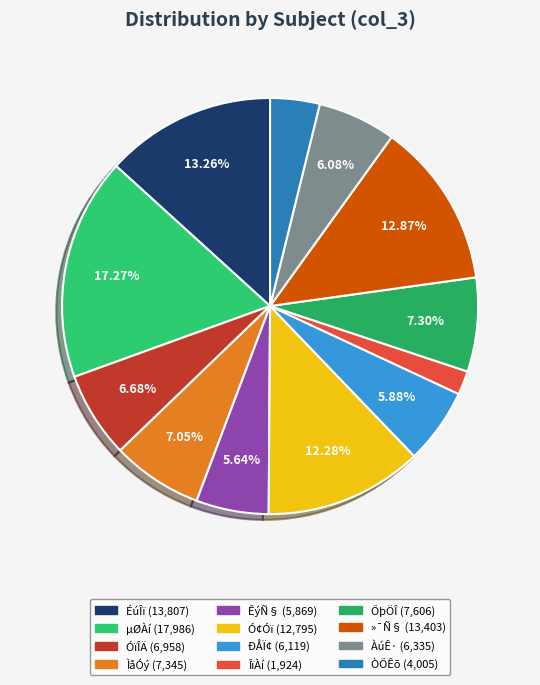

To the nearest percent, what percentage of the pie is »¯Ñ§?

13%